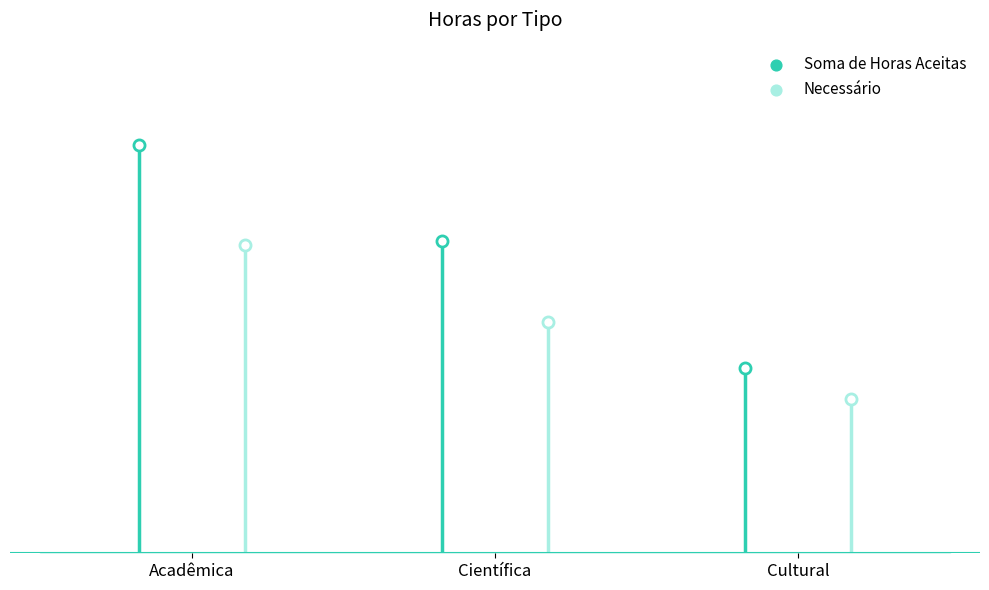

What are all the series names shown in the legend?

Soma de Horas Aceitas, Necessário